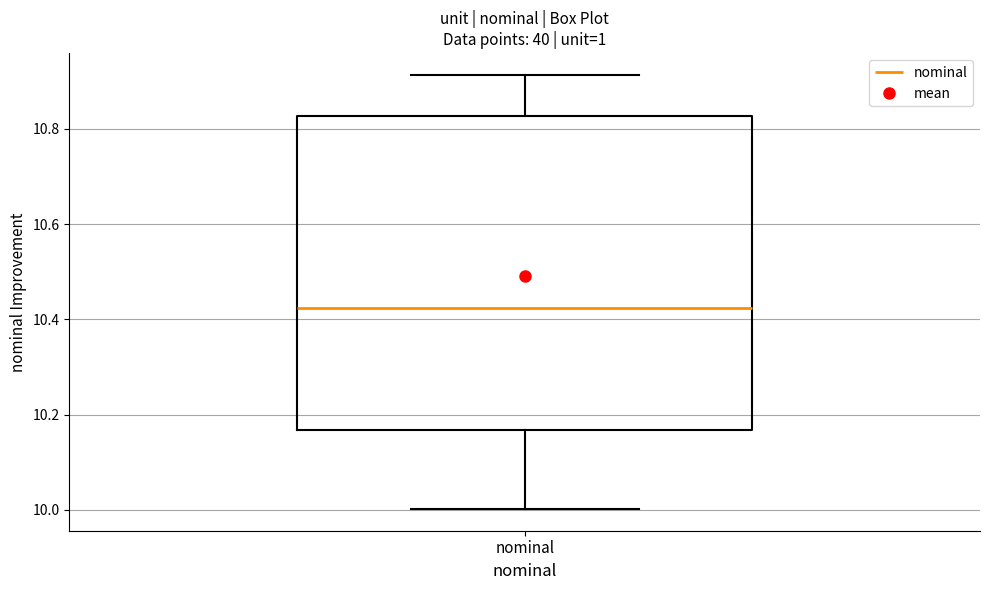

Read this box plot against the y-axis: the position of the median line, the range covered by the box, and the ends of both whiskers. The values are not printed on the chart, so give them approximately, as read against the axis.

median 10.42, box 10.16 to 10.82, whiskers 10.00 to 10.92